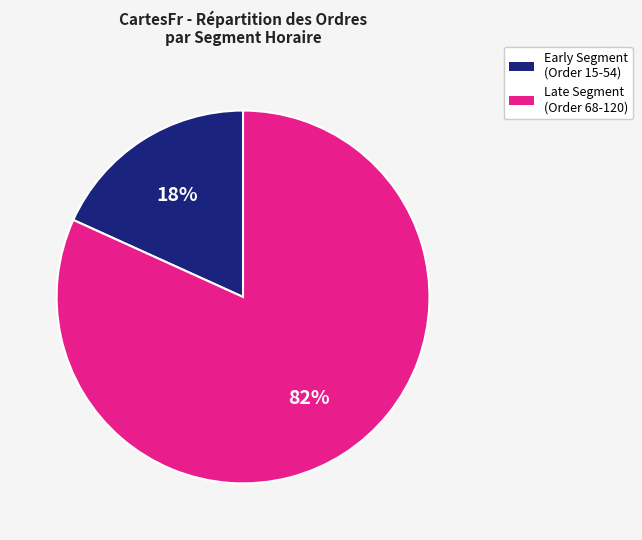

To the nearest percent, what is the difference between the largest and smallest slice percentages?

64%